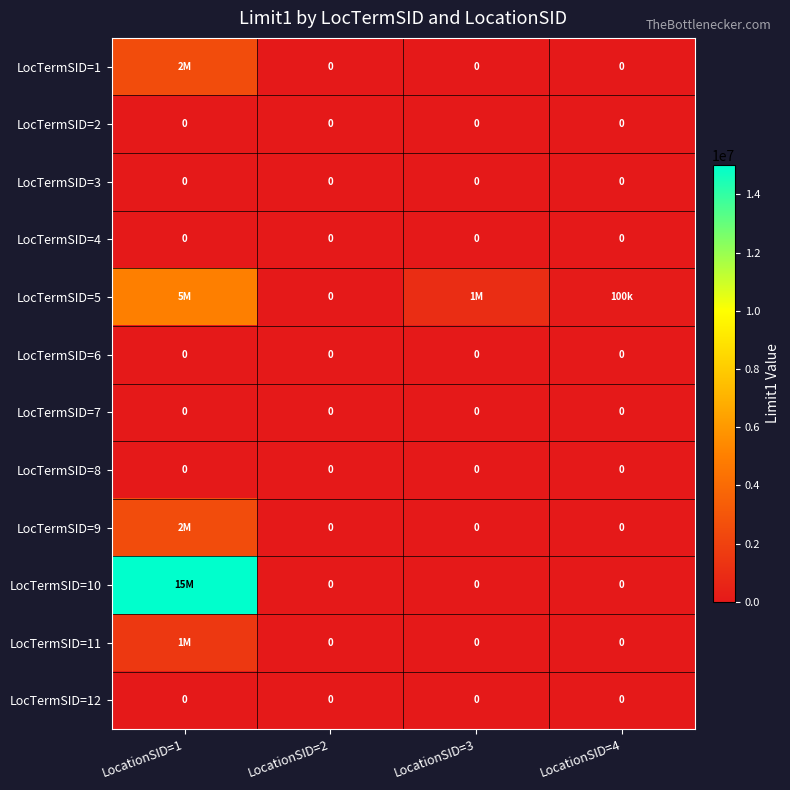

True or false: LocTermSID=6 has a value of 0 at LocationSID=2.

True